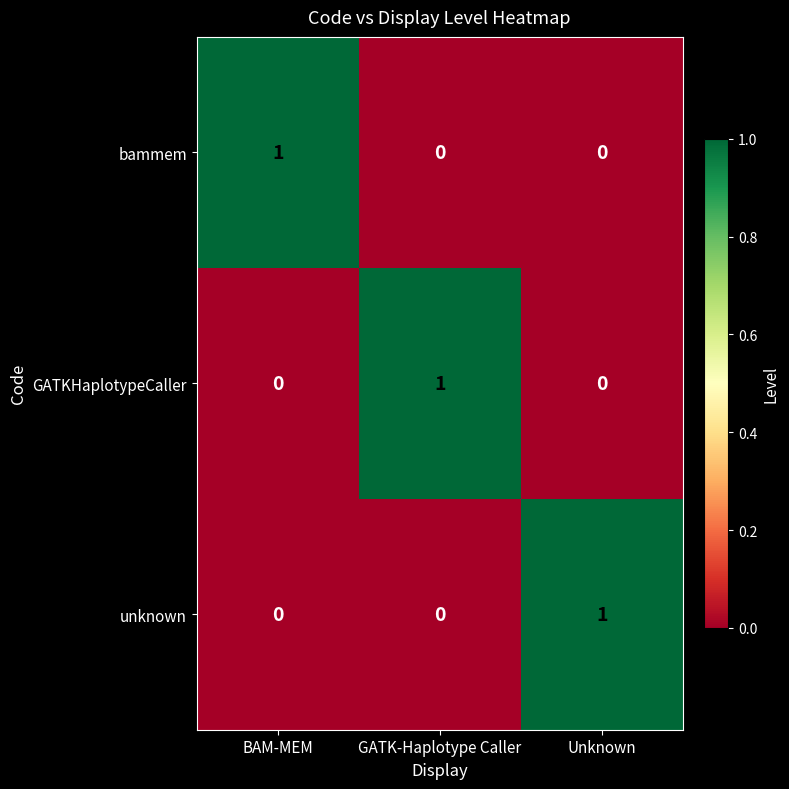

The GATKHaplotypeCaller series shows 0 at BAM-MEM. True or false?

True